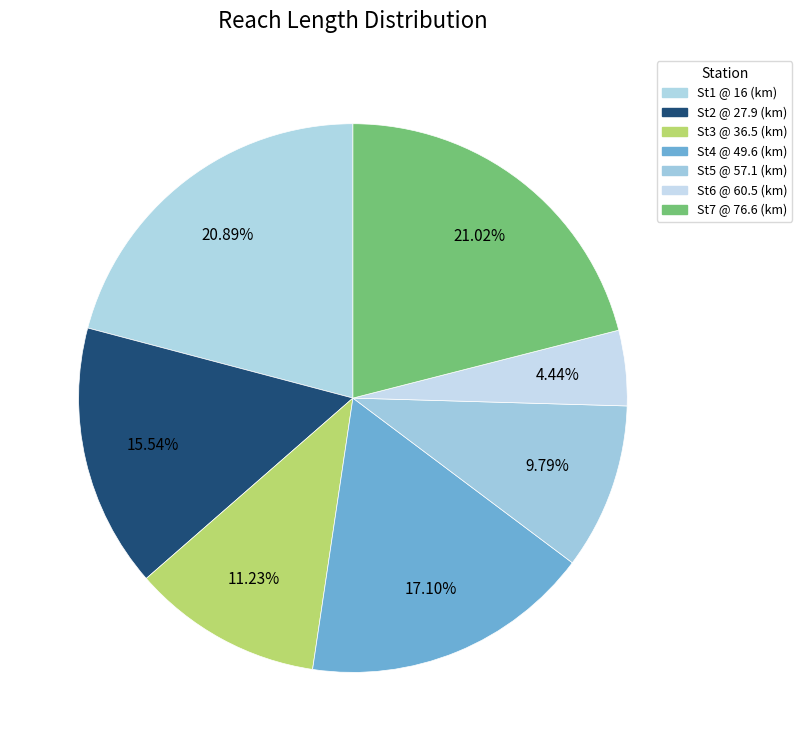

Does St5 @ 57.1 (km) account for over 50% of the chart?

No